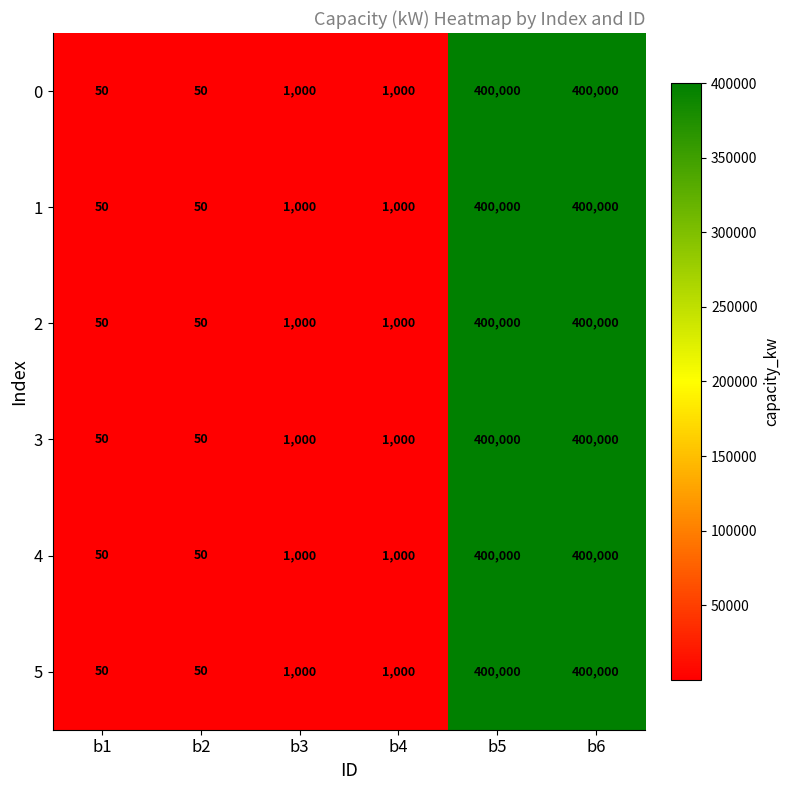

Read the 1 value at b3.

1000